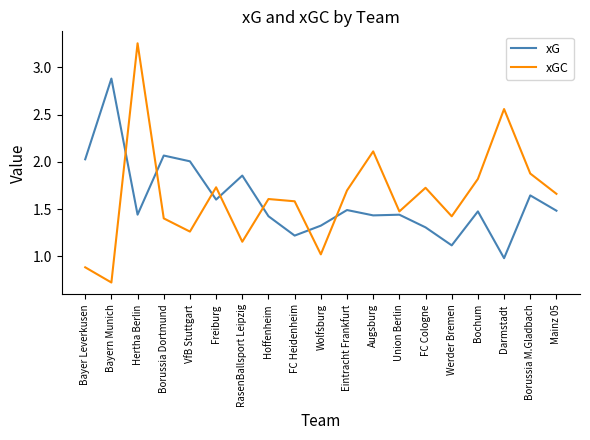

How many values in the xG series are below 1?

1